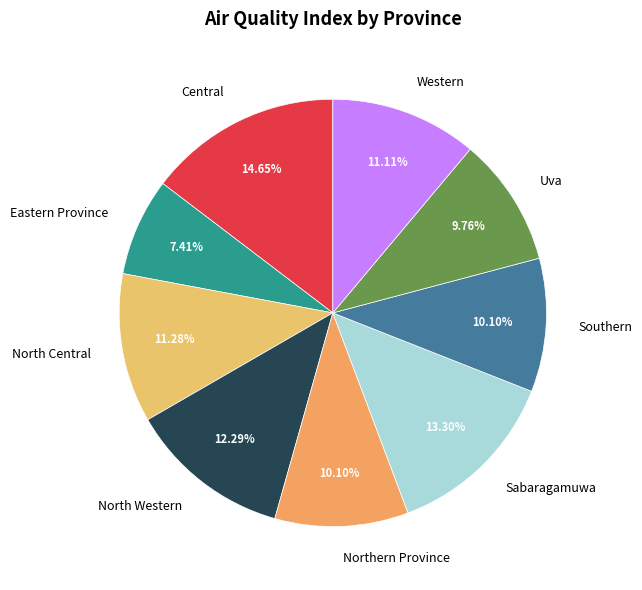

To the nearest percent, what portion does Eastern Province represent?

7%